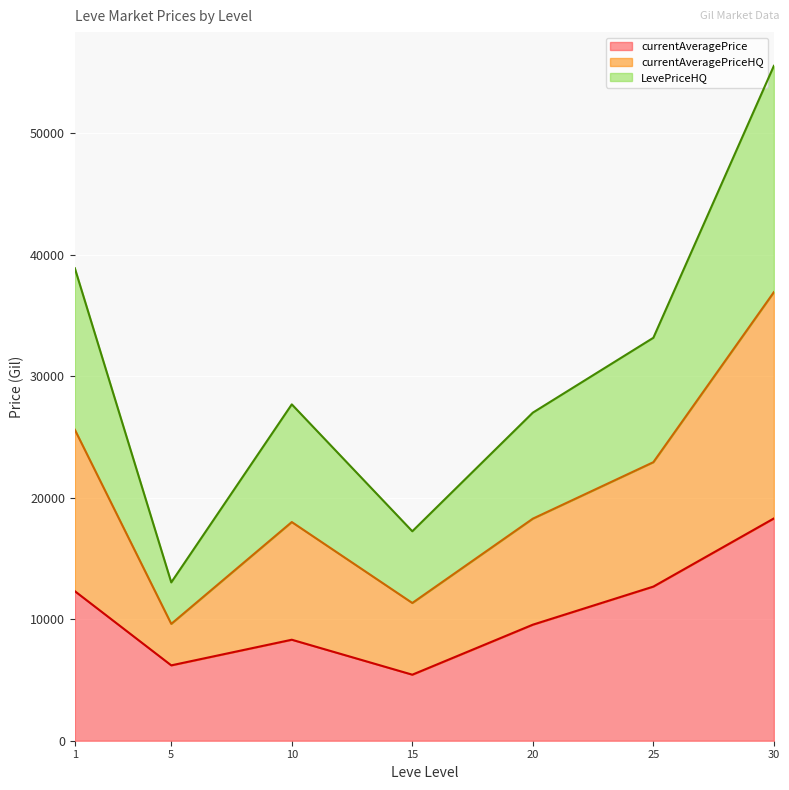

Does the chart display data point markers on the line(s)?

No